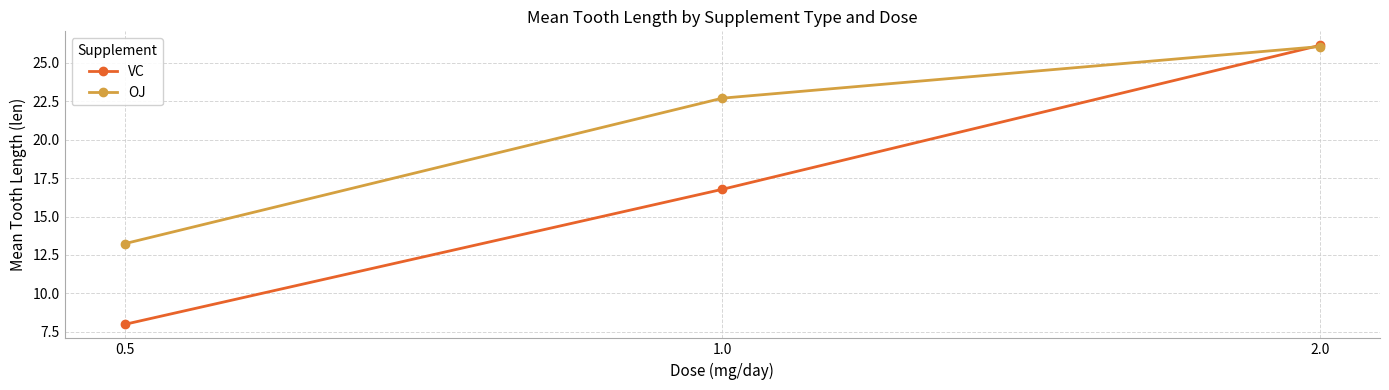

What is the value of the VC point at the 1st from the left?

8.0